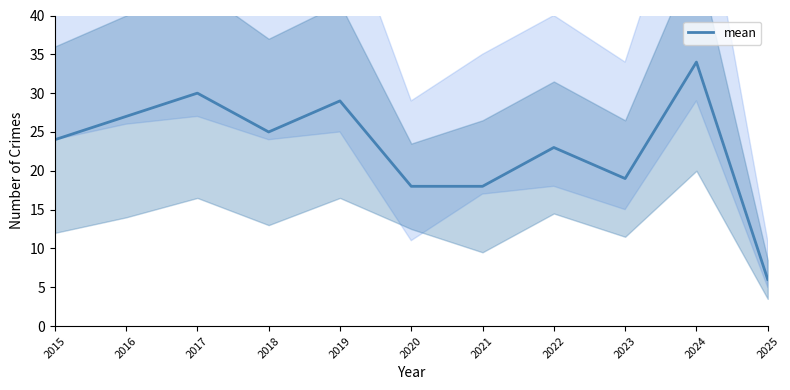

Is this an area chart (filled region under the line)?

No